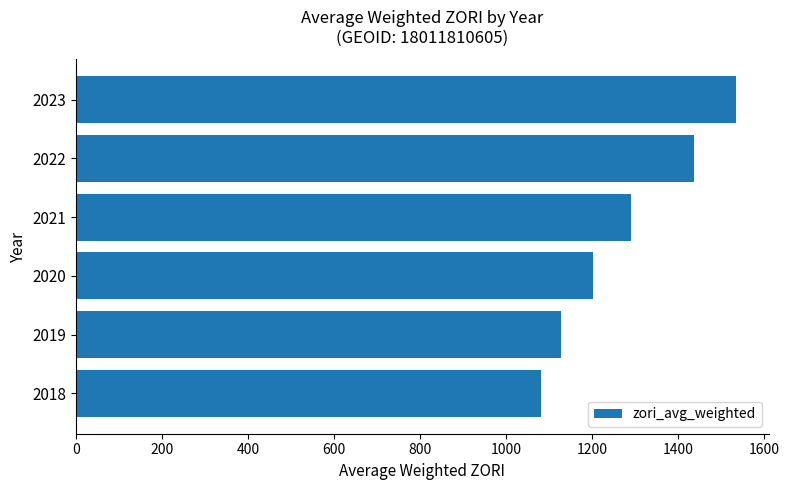

Rank the categories by value from highest to lowest.

2023, 2022, 2021, 2020, 2019, 2018